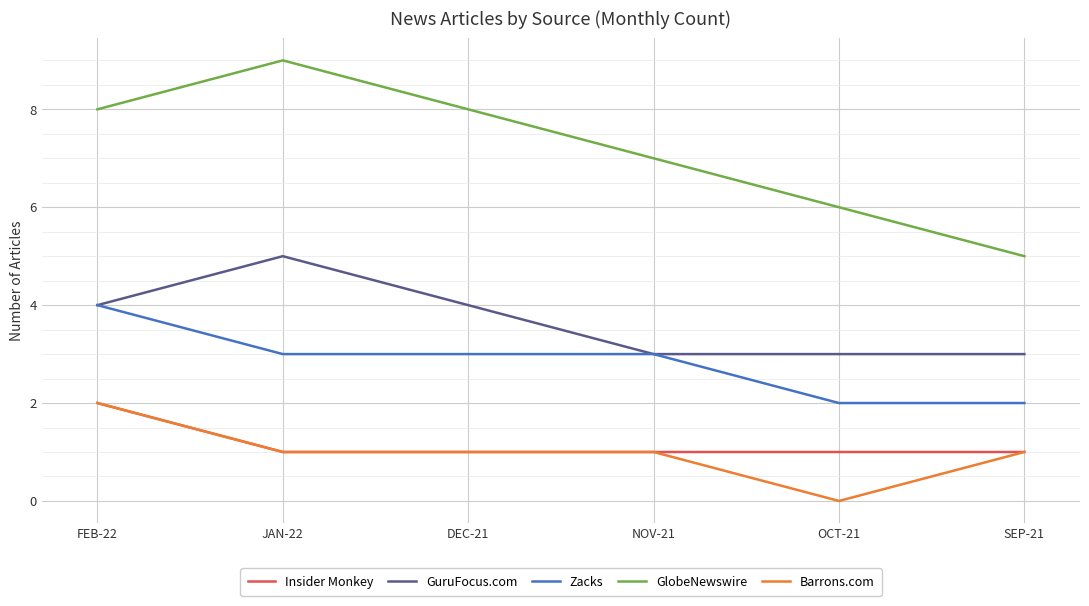

What position from the right is DEC-21?

4